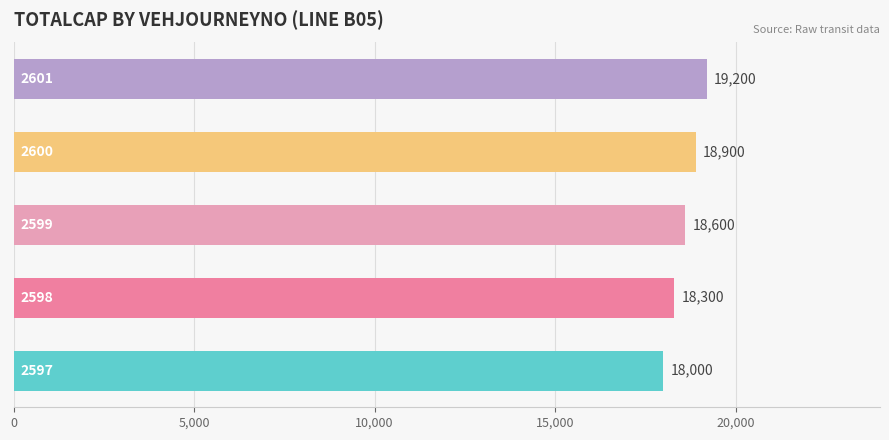

How many bars are there in total?

5